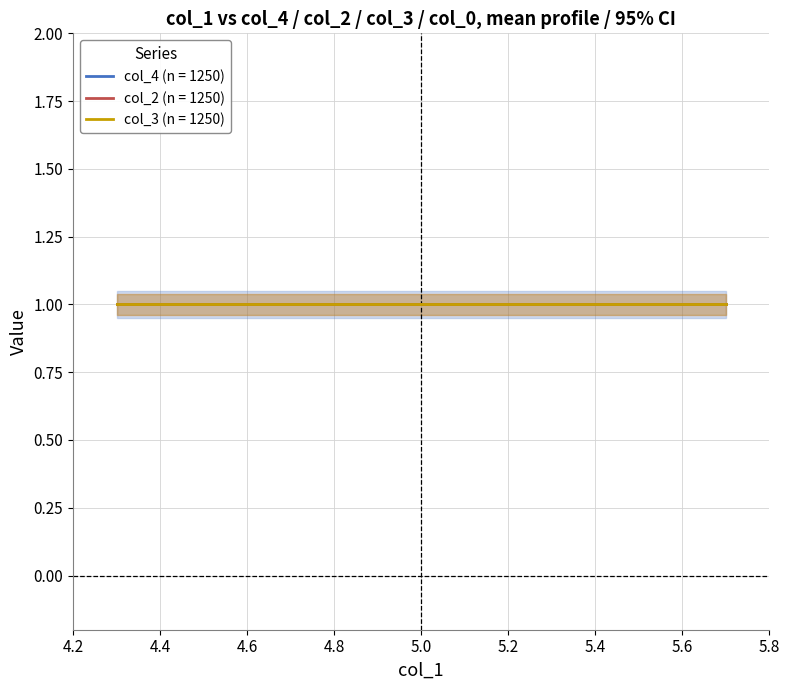

True or false: col_0 and col_2 cross at least once.

False